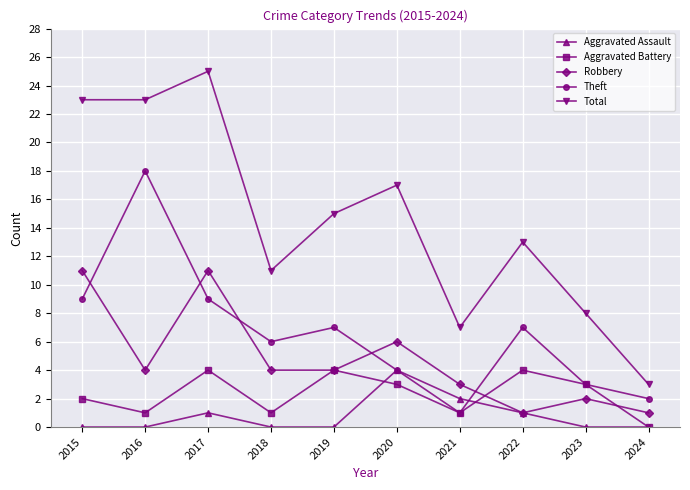

Which series changed the most between 2016 and 2019?

Theft